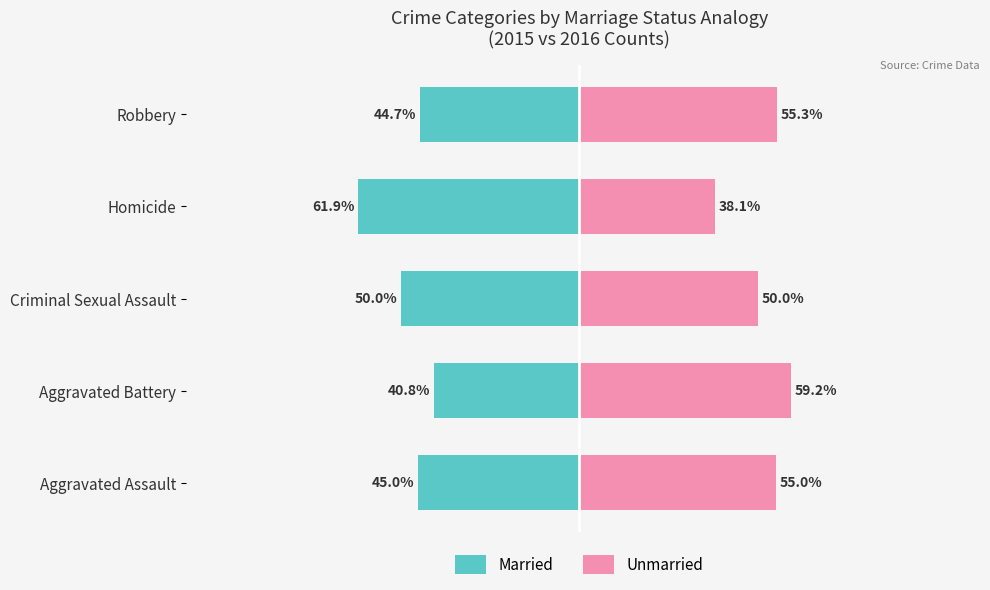

How many categories are shown in the chart?

5